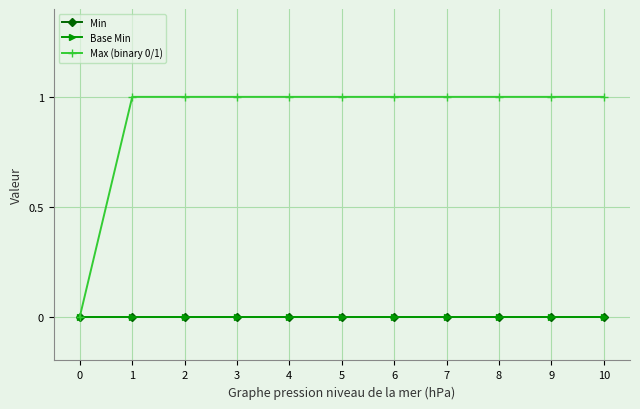

True or false: Base Min and Max (binary 0/1) cross at least once.

False